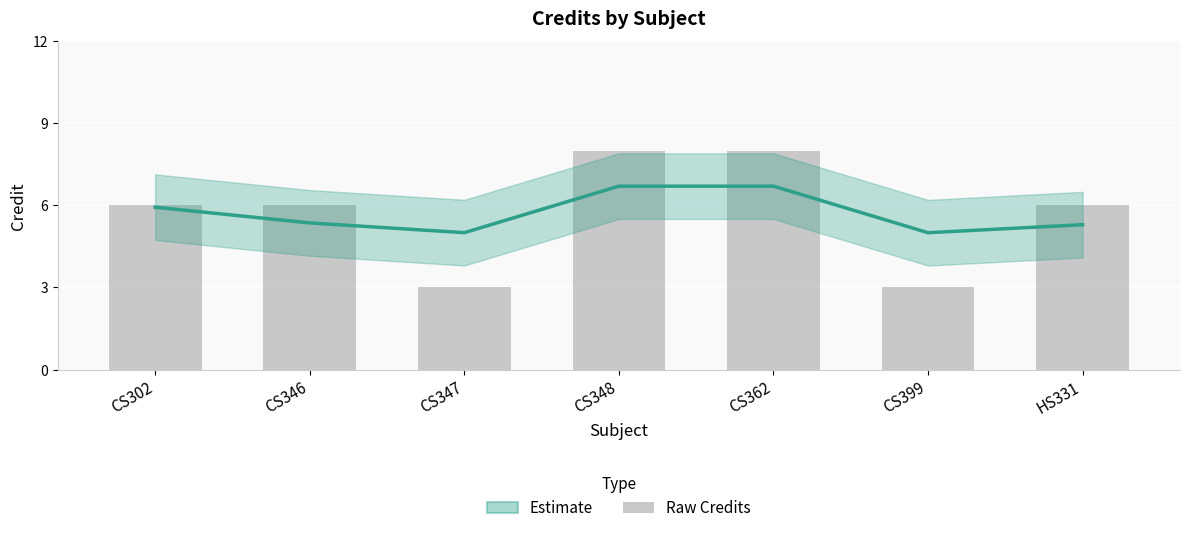

How many categories are shown in the chart?

7